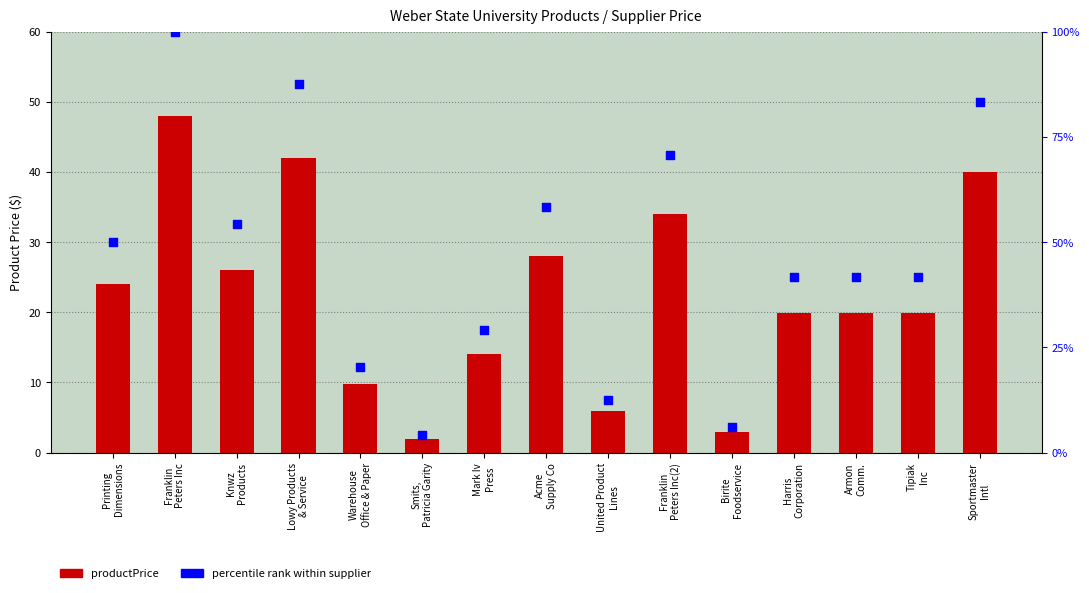

At which category is the sum across all series the highest?

Franklin
Peters Inc